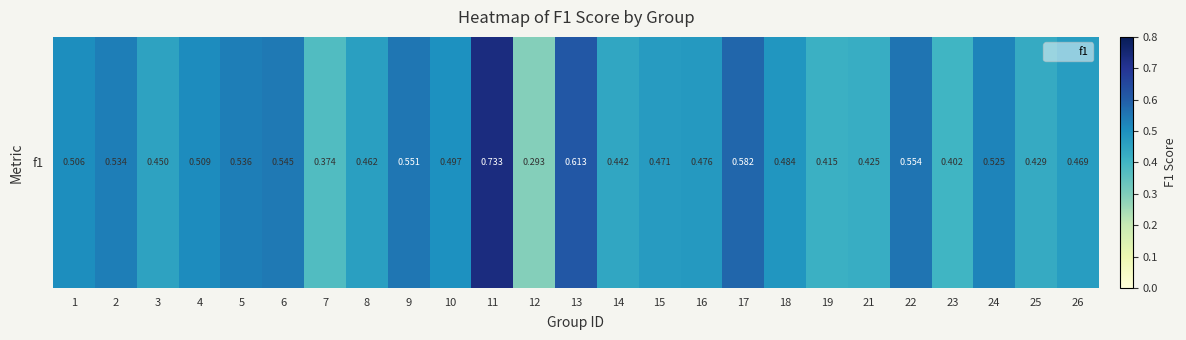

How many series are shown in this chart?

1